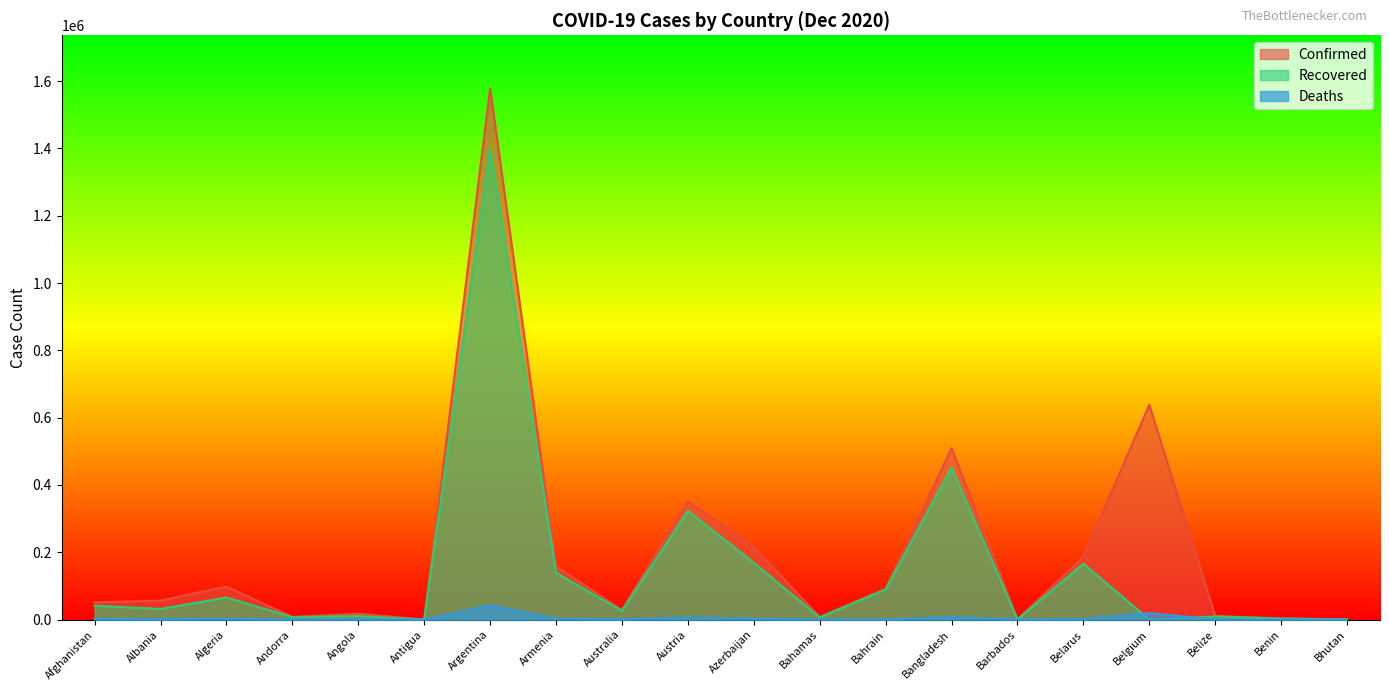

What is the spread (max minus min) of values at Andorra?

7723